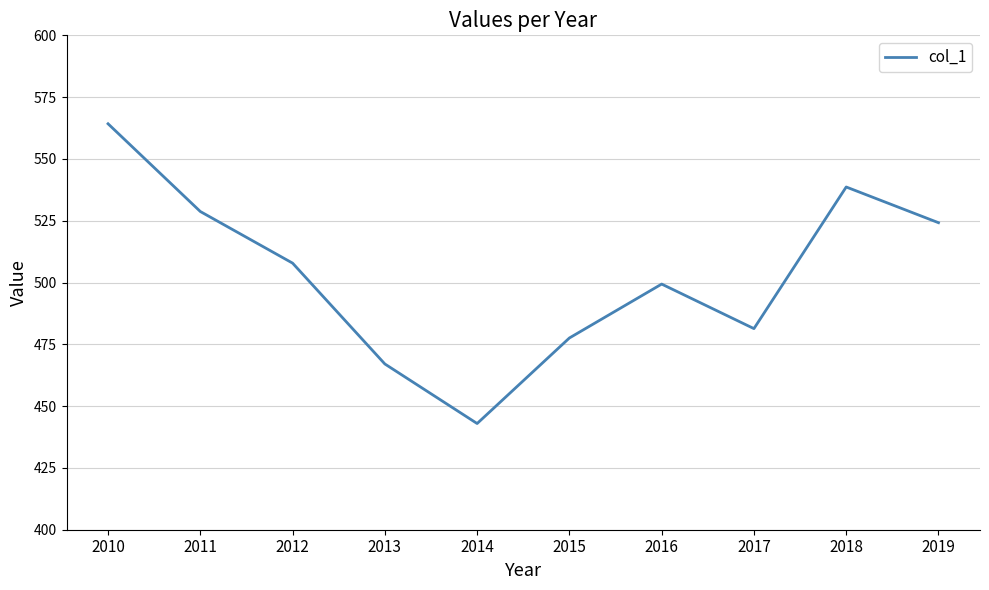

Reading left to right, transcribe all the data shown in this chart.

564.2	528.7	507.8	467.1	443.0	477.6	499.4	481.4	538.6	524.2